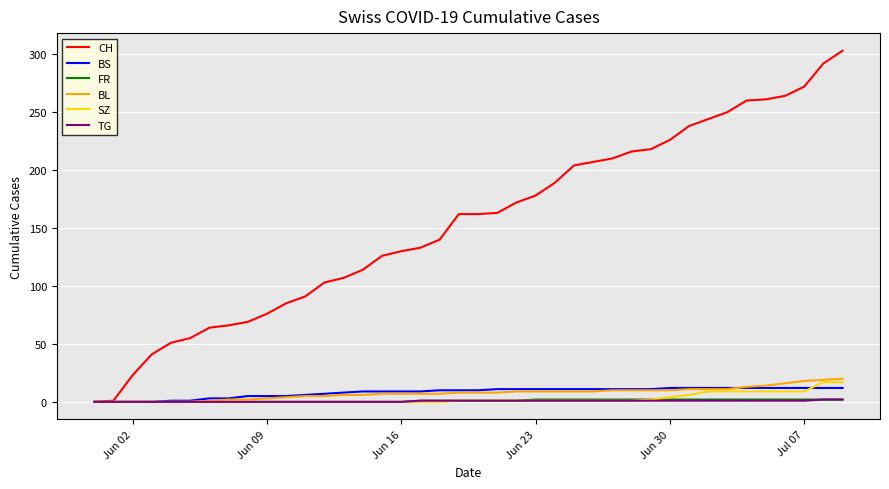

Which series has the widest spread of values?

CH